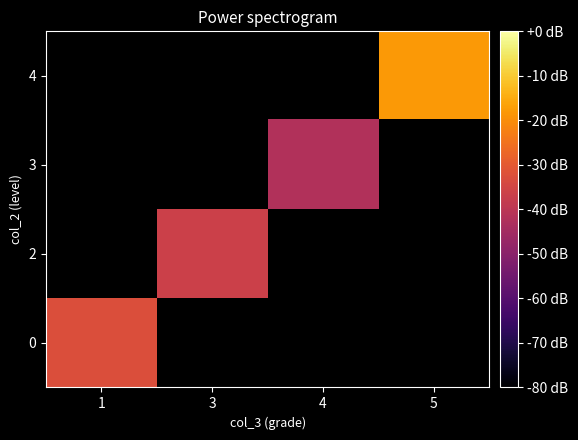

At how many categories does at least one series exceed 77?

1